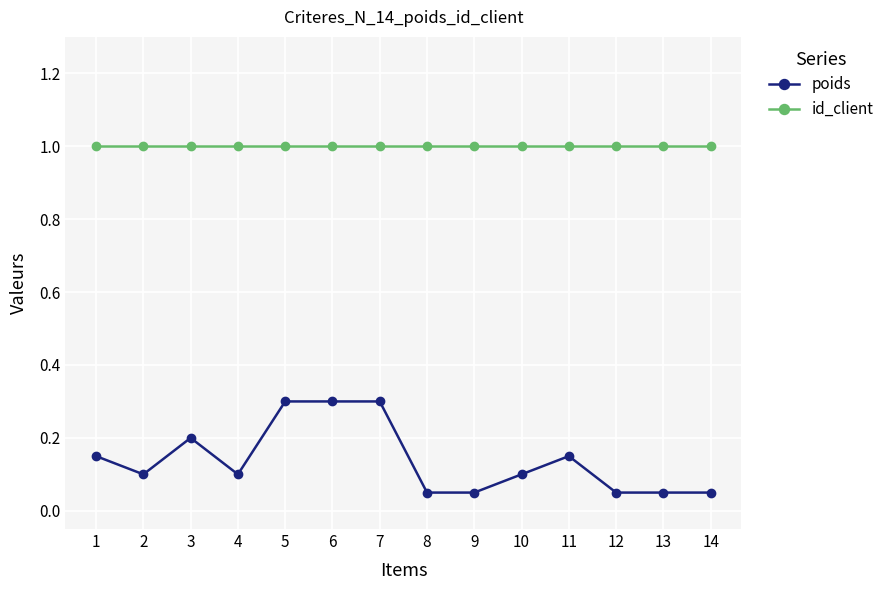

What is the sum of the id_client values at 13 and 12?

2.0